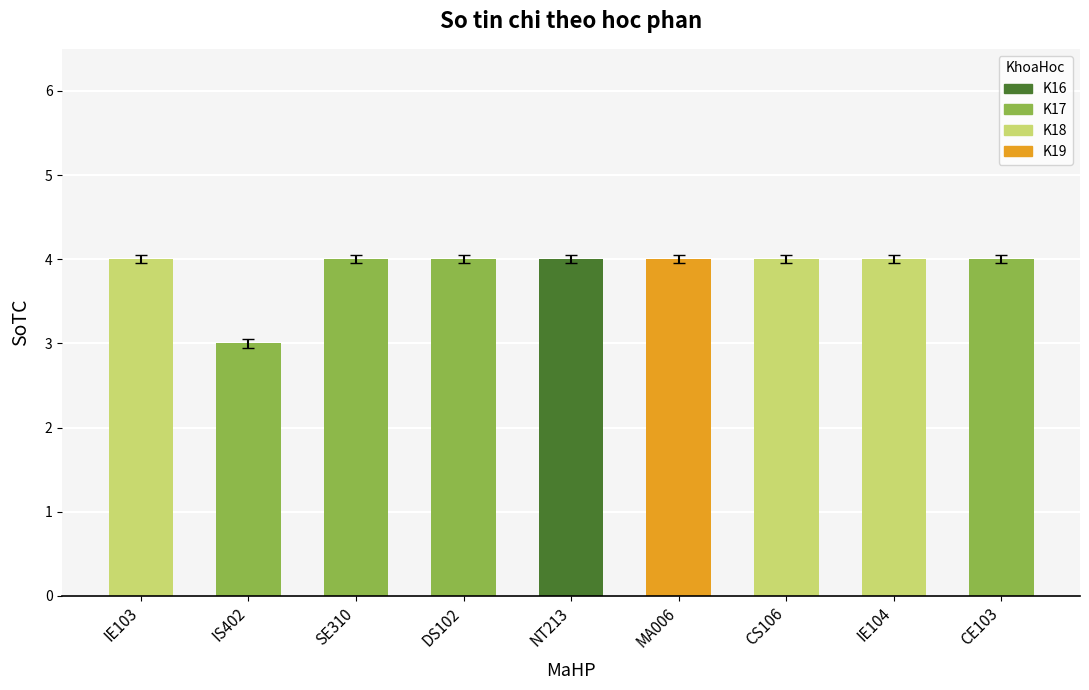

What is the value of the 3rd bar from the left?

4